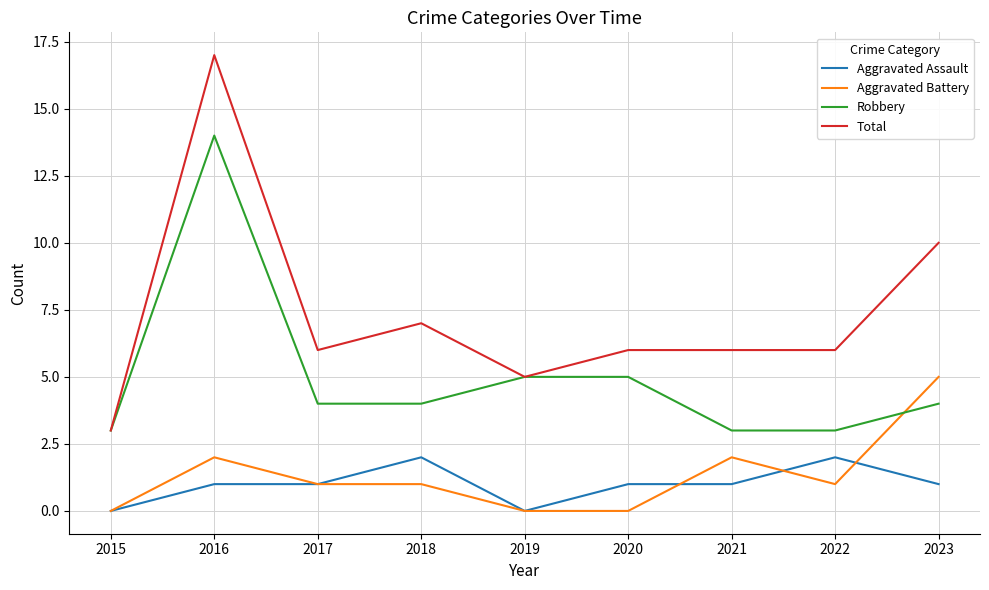

What is the total value across all series at 2015?

6